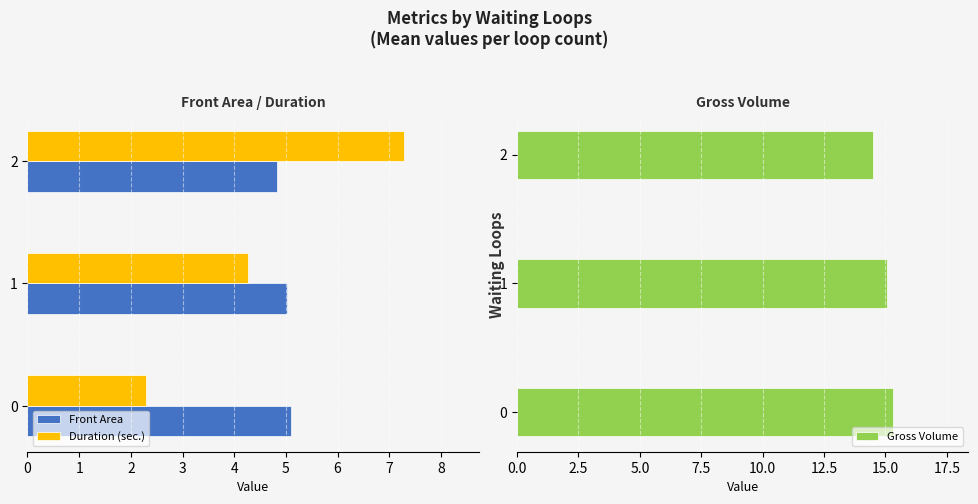

The value of Gross Volume at 0 is 25.5. True or false?

False